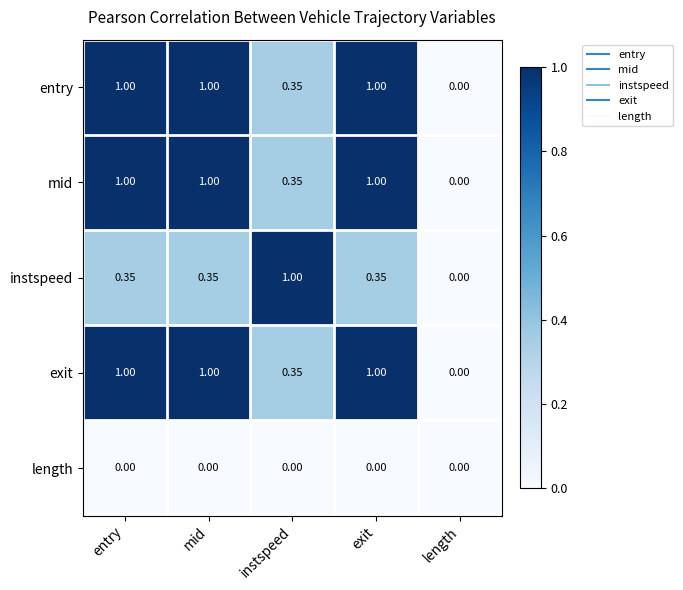

What is the maximum value shown in the chart?

1.0